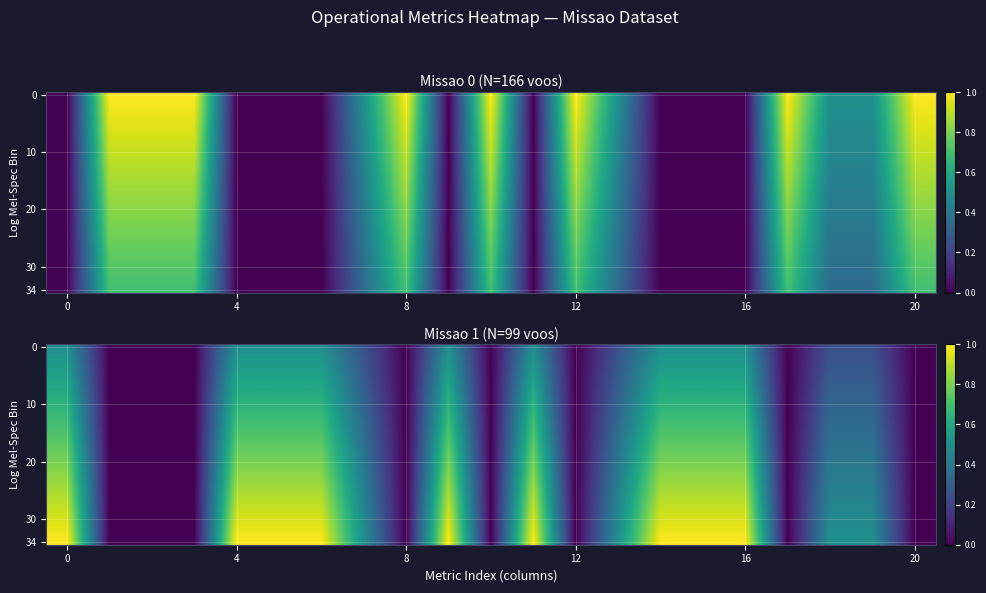

What is the maximum value shown in the chart?

1.0